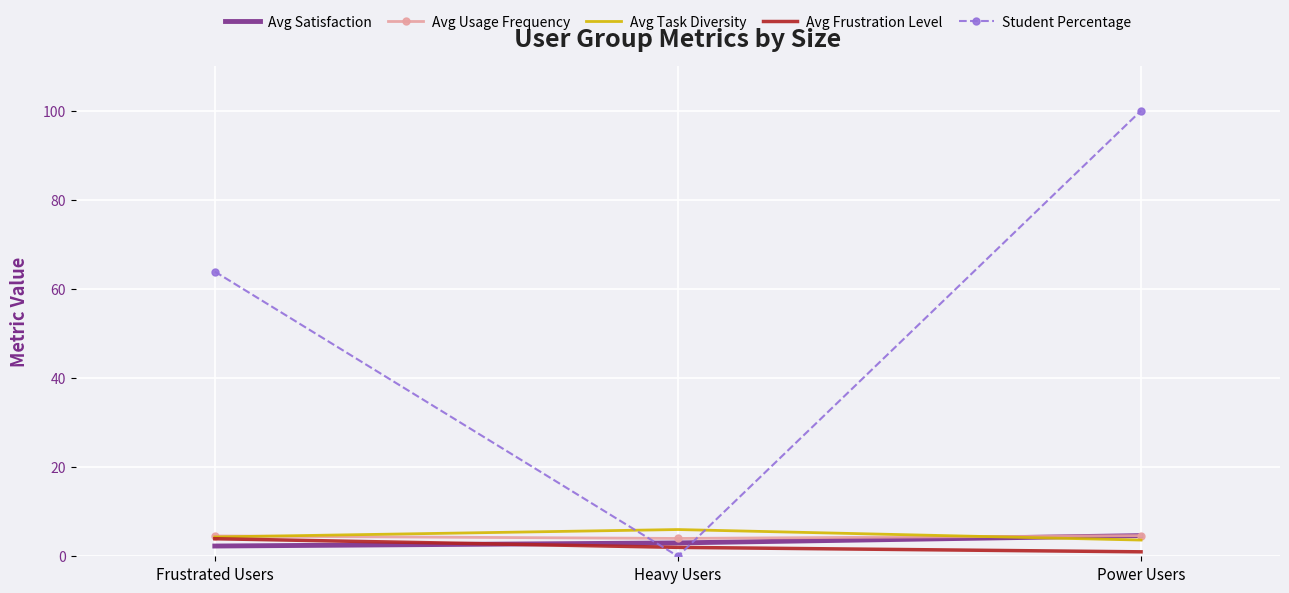

Is it true that Avg Frustration Level equals 2.0 at Heavy Users?

True